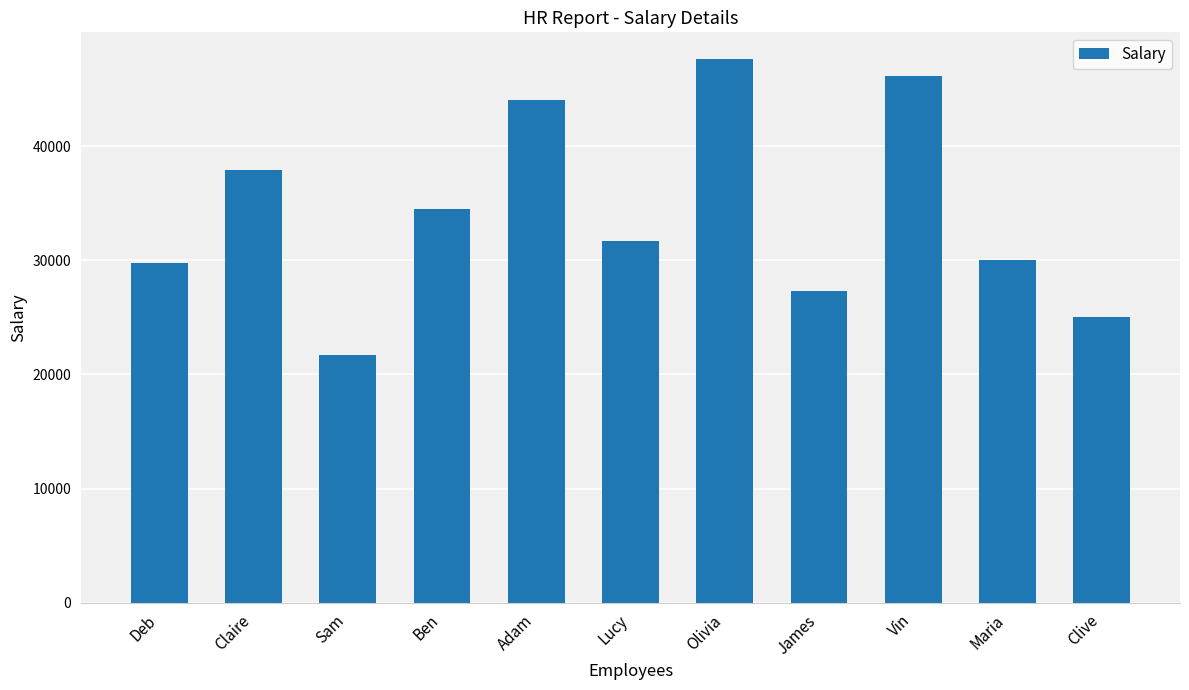

The chart shows a value of 40800 at Maria. True or false?

False